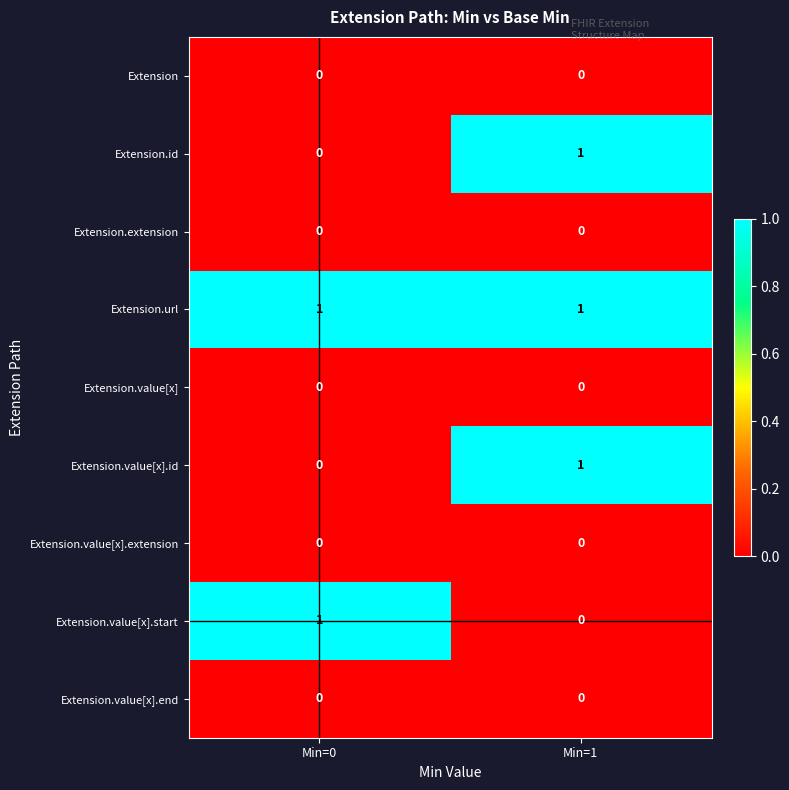

Where is Extension.value[x].id nearest to the value 0?

Min=0